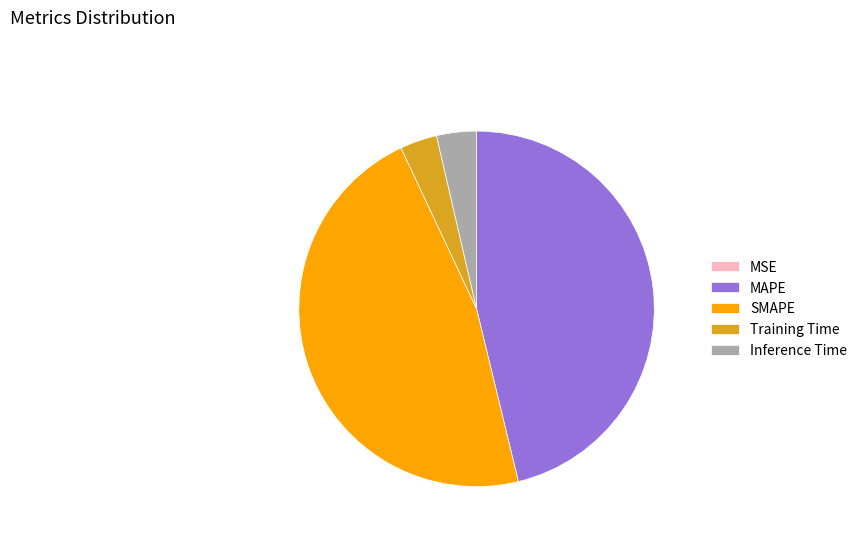

Is it true that MAPE is 35% of the pie?

False